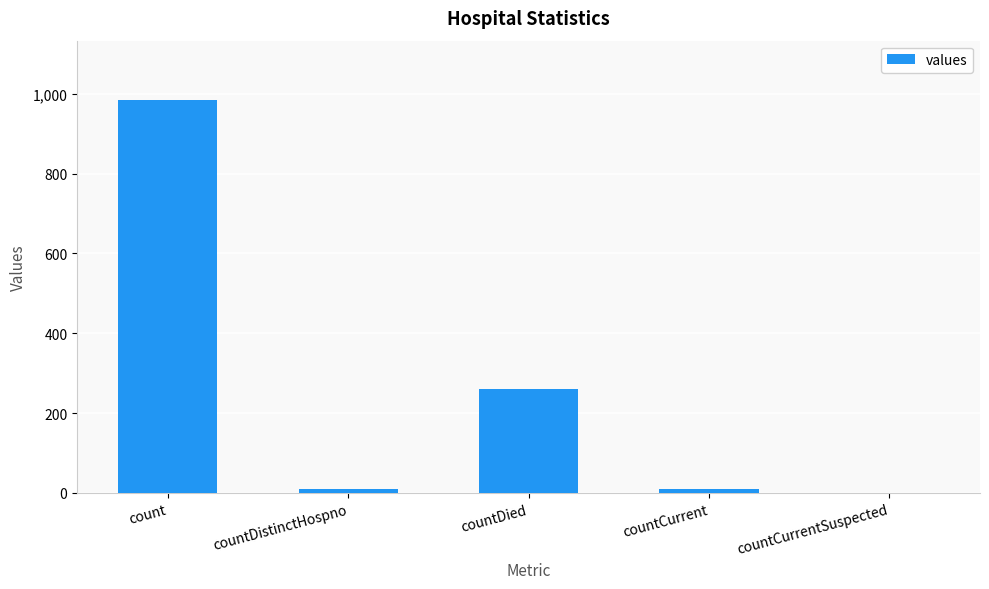

What is the approximate value at count, to the nearest 100?

1000